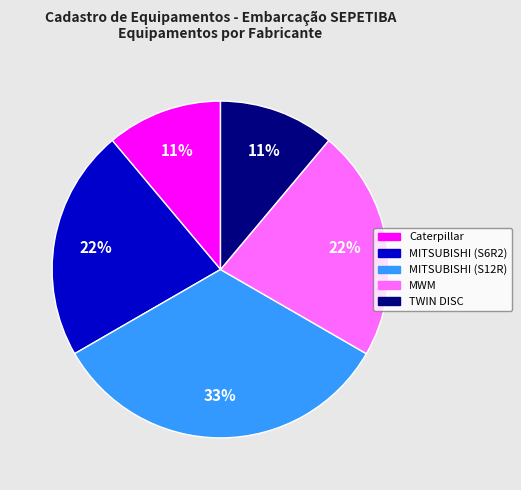

To the nearest percent, what is the combined percentage of Caterpillar and MITSUBISHI (S12R)?

44%